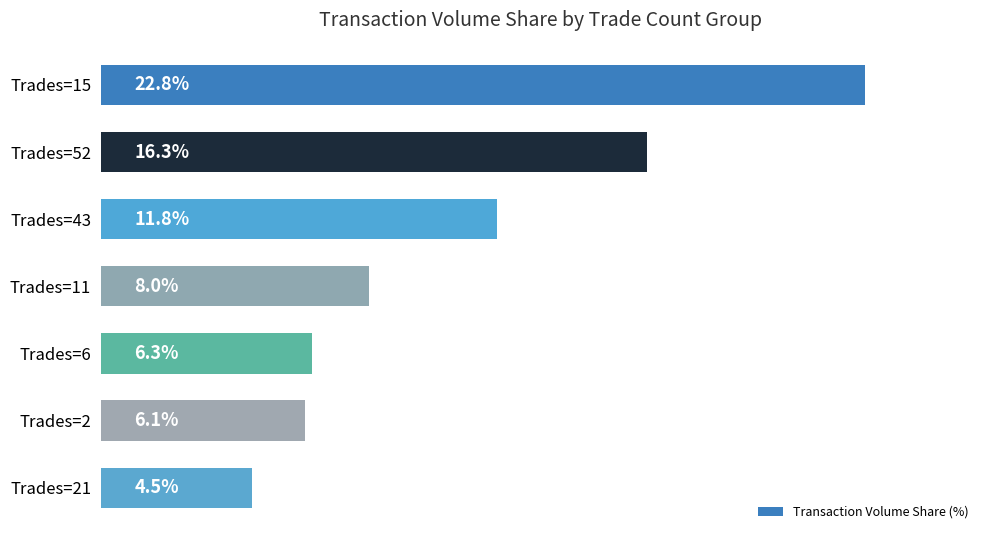

What is the label of the 3rd bar from the top?

Trades=43